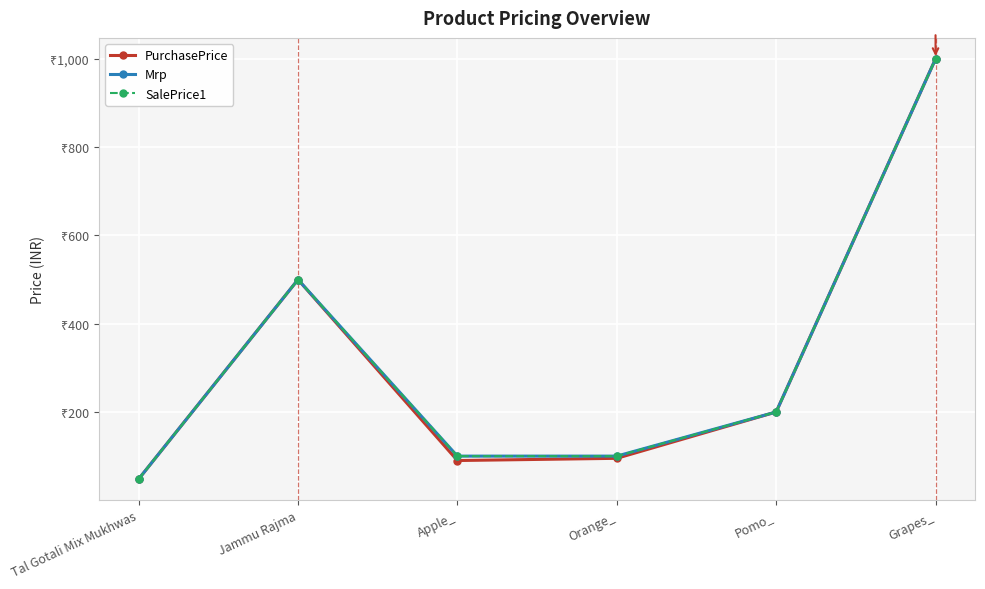

True or false: SalePrice1 and PurchasePrice cross at least once.

False